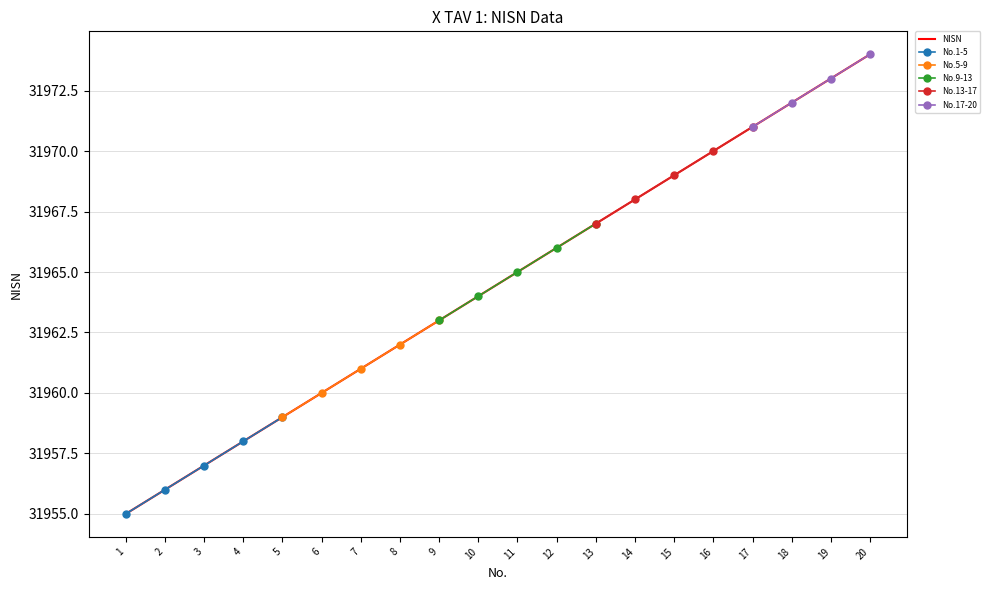

The value at 5 is 53116. True or false?

False